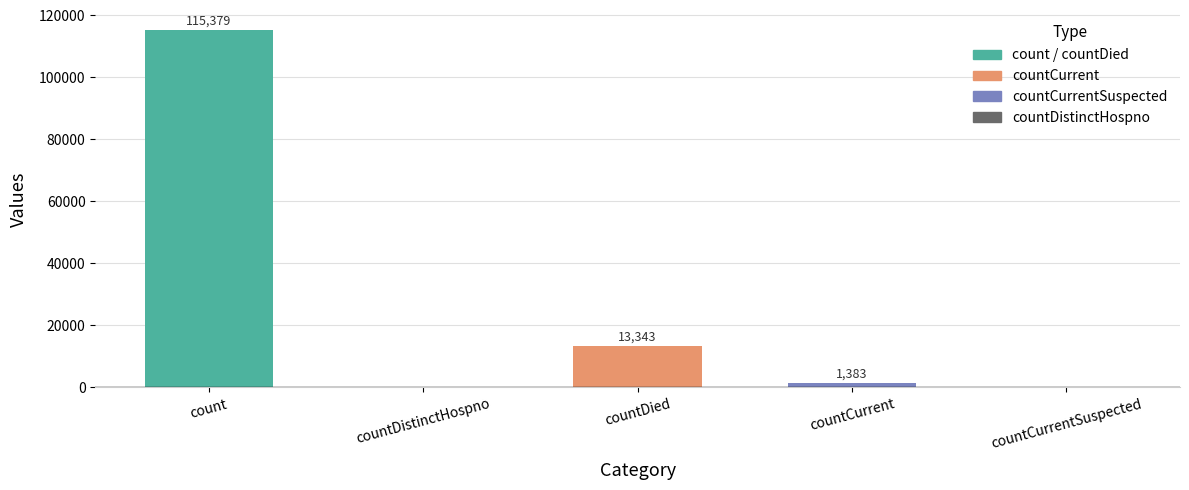

What is the sum of the values at countCurrentSuspected and count?

115379